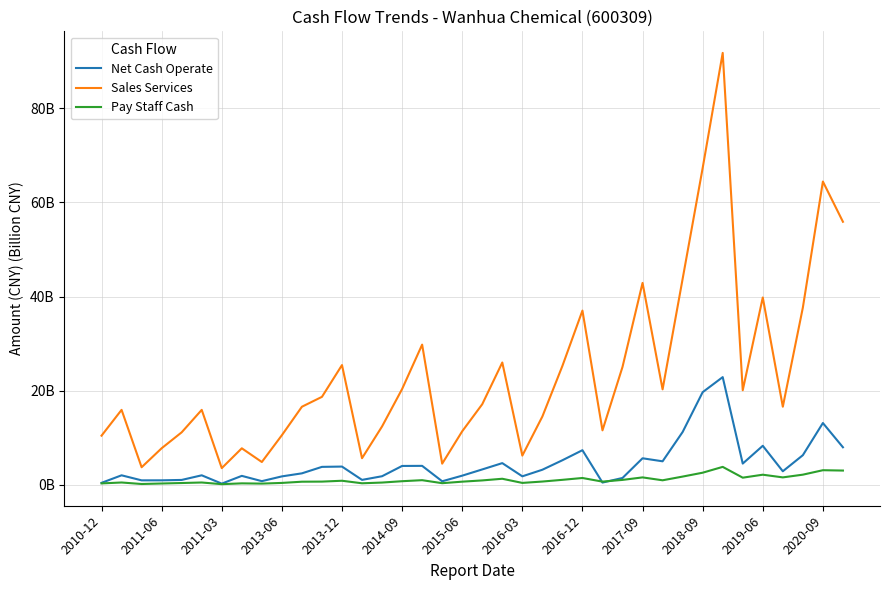

List the series in order of their overall mean, highest first.

Sales Services, Net Cash Operate, Pay Staff Cash